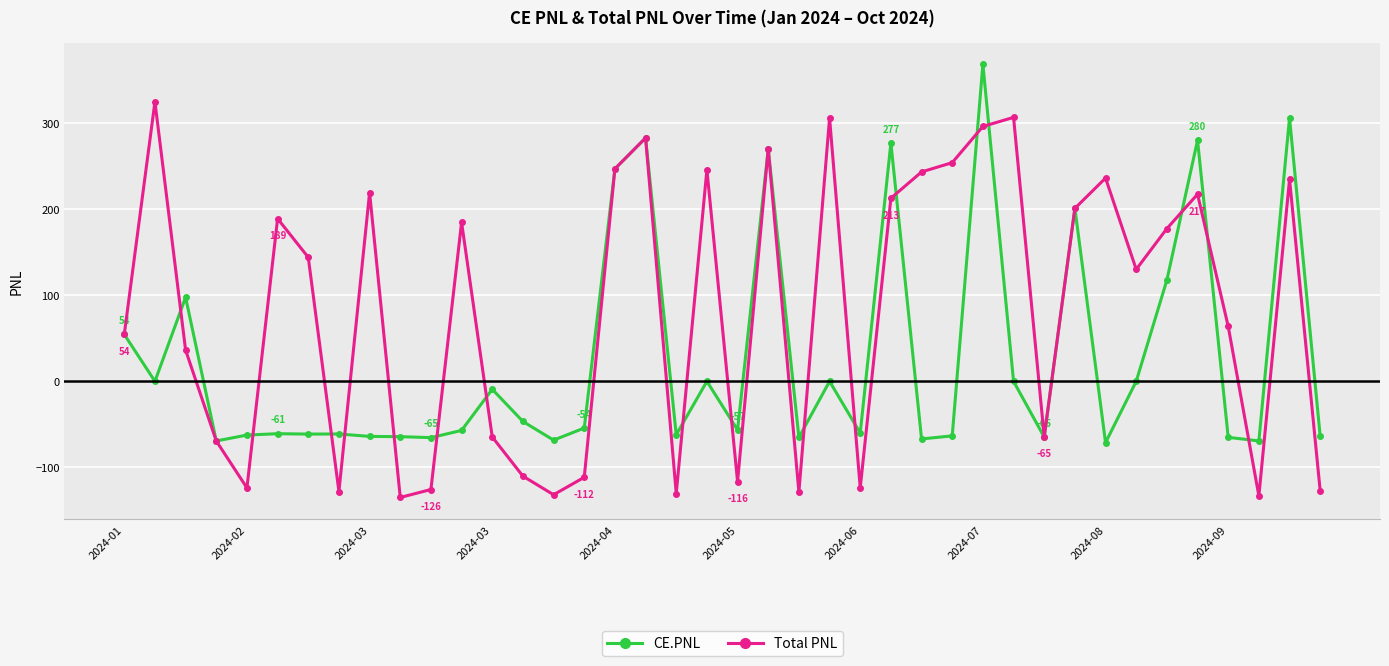

True or false: Total PNL has more than 1 interior local peaks.

True